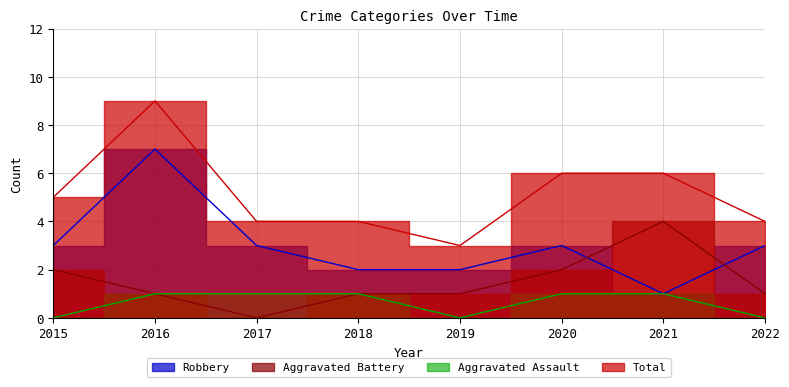

Where do Aggravated Battery and Robbery first cross each other?

2020 and 2021